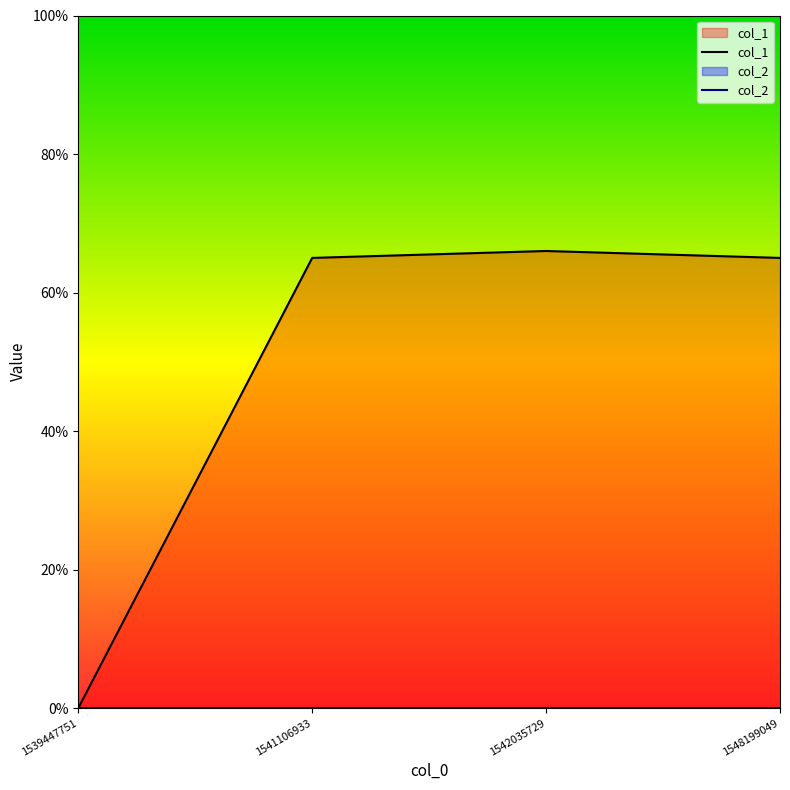

Rank the categories by value from lowest to highest.

1539447751, 1541106933, 1548199049, 1542035729